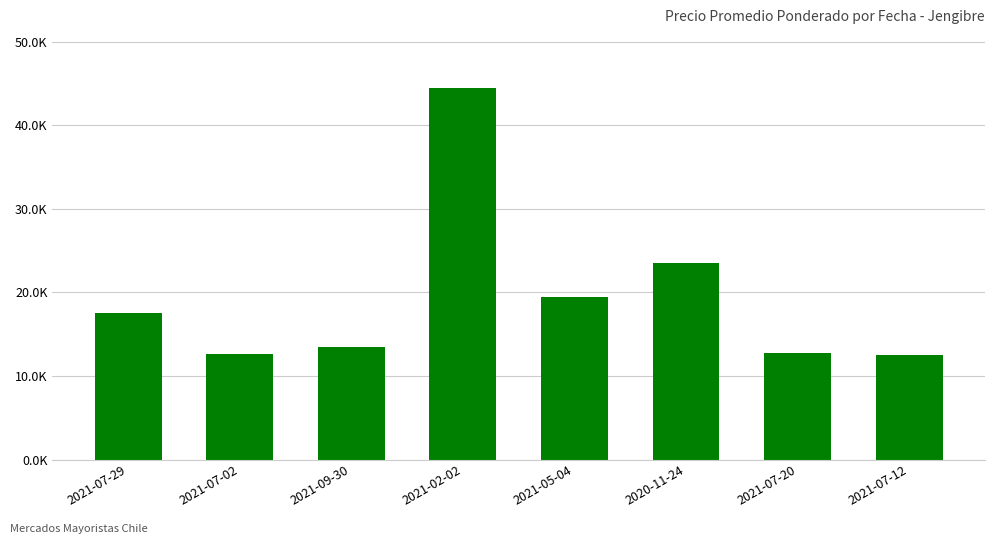

Reading left to right, what are all the values shown in this chart?

2021-07-29=17500	2021-07-02=12667	2021-09-30=13500	2021-02-02=44500	2021-05-04=19500	2020-11-24=23500	2021-07-20=12750	2021-07-12=12500